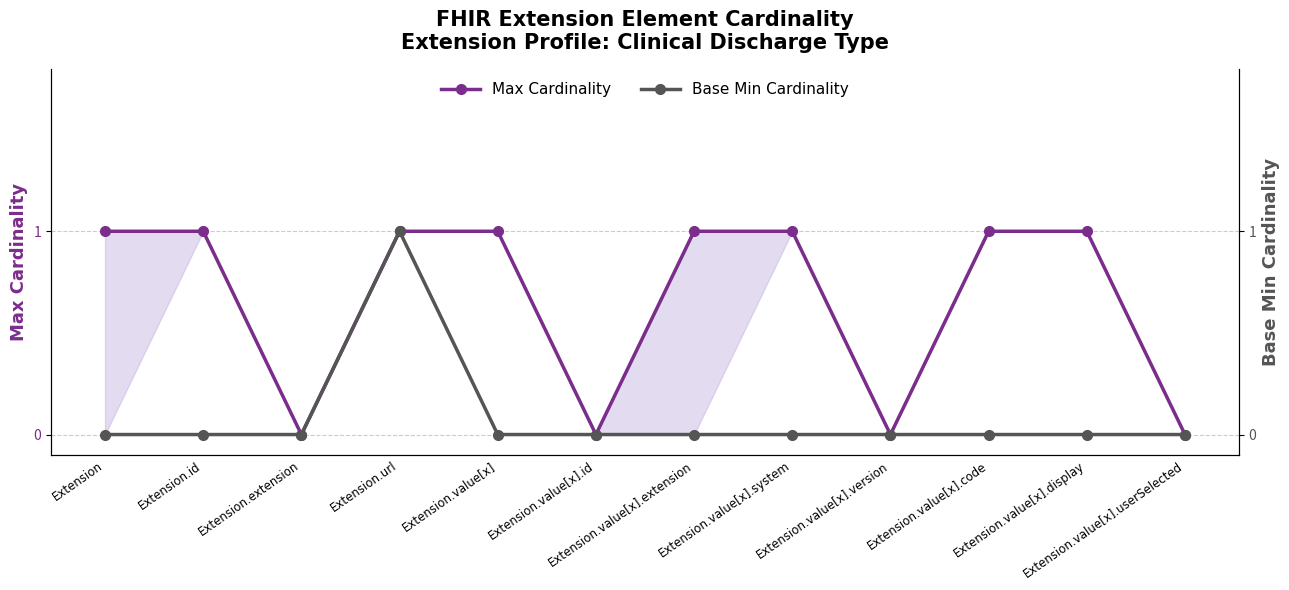

True or false: Max Cardinality has a value of 0 at Extension.value[x].display.

False